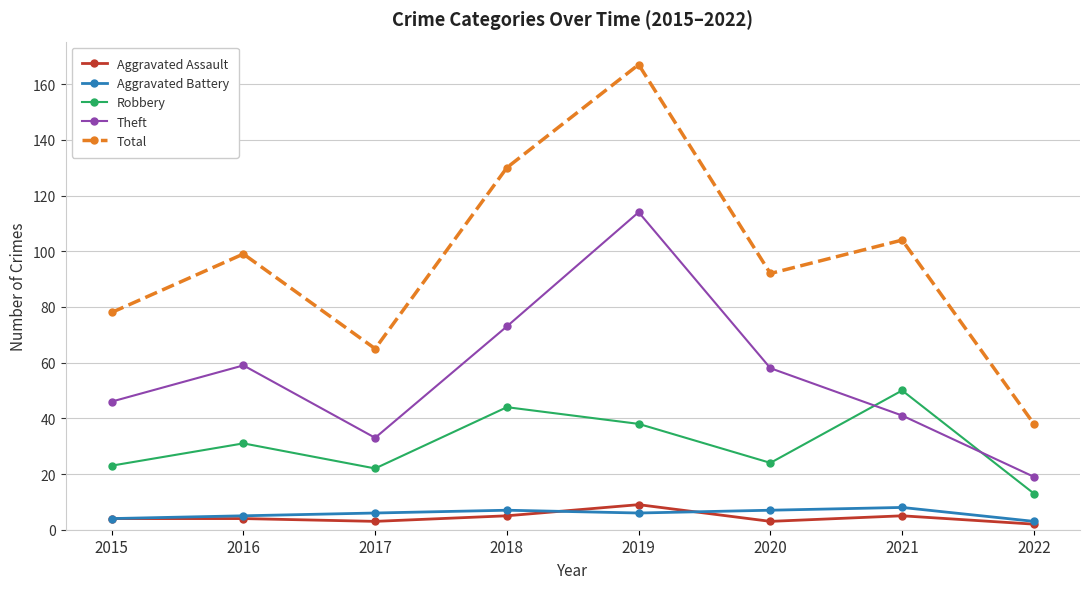

What is the value of the Theft point at the 1st from the left?

46